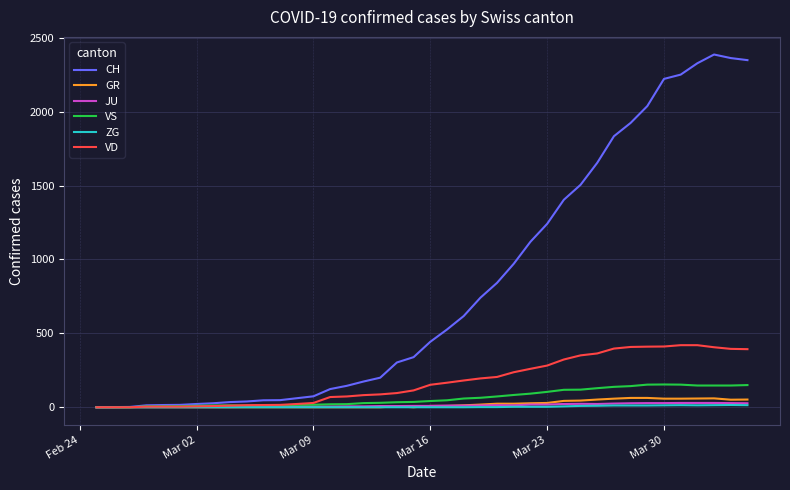

Which series has the widest spread of values?

CH